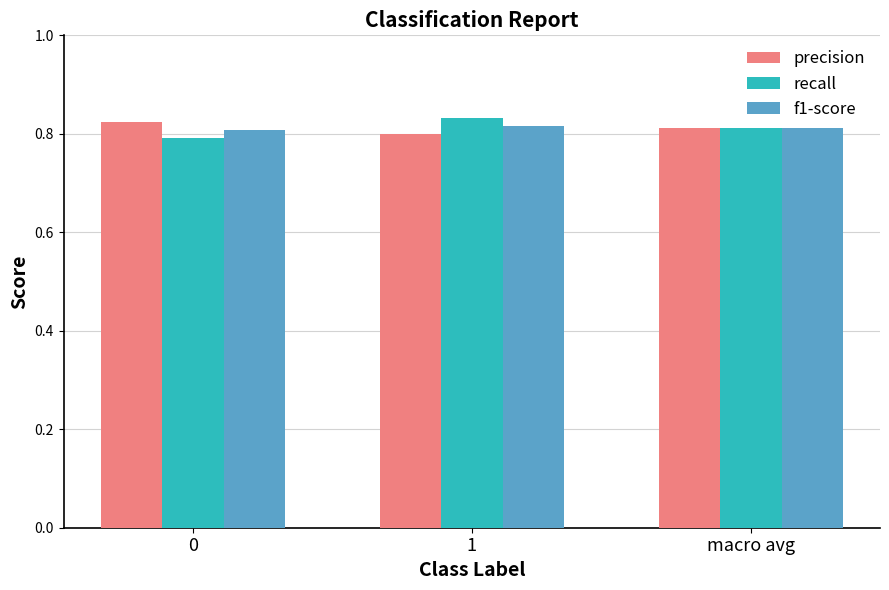

At which label is precision closest to 0?

1